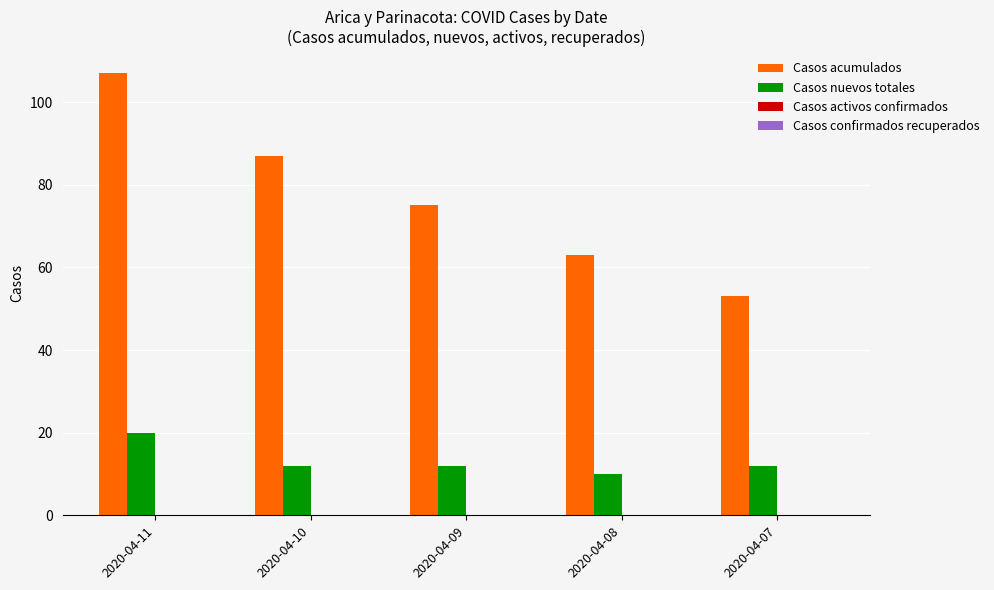

The value of Casos acumulados at 2020-04-10 is 34. True or false?

False